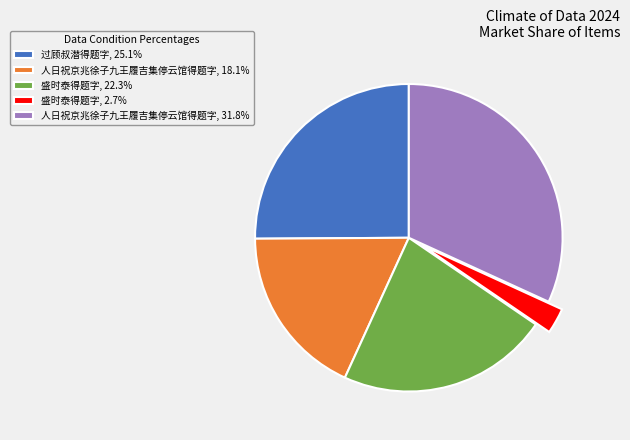

What is the ratio of the value at 过顾叔潜得题字, 25.1% to the value at 盛时泰得题字, 2.7%?

9.3